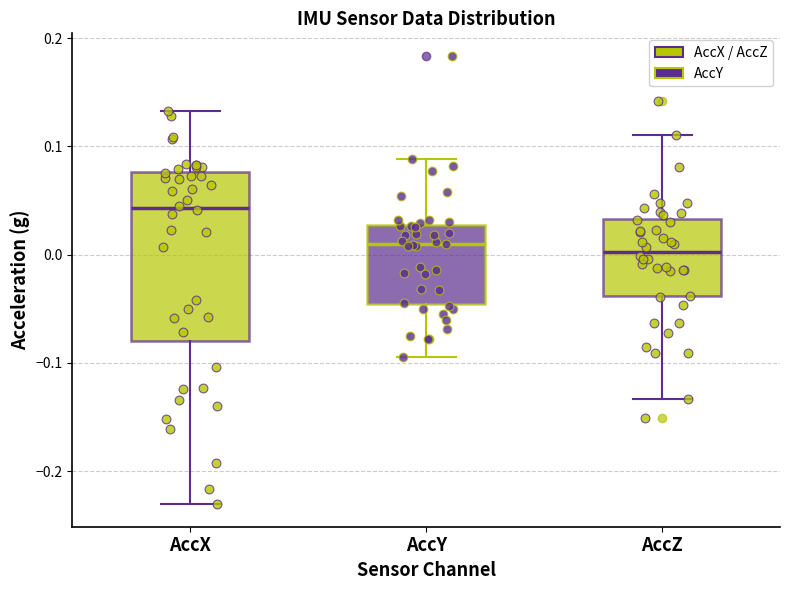

Where does the lower whisker of the box for AccZ end on the y-axis? The values are not printed on the chart, so give them approximately, as read against the axis.

-0.13